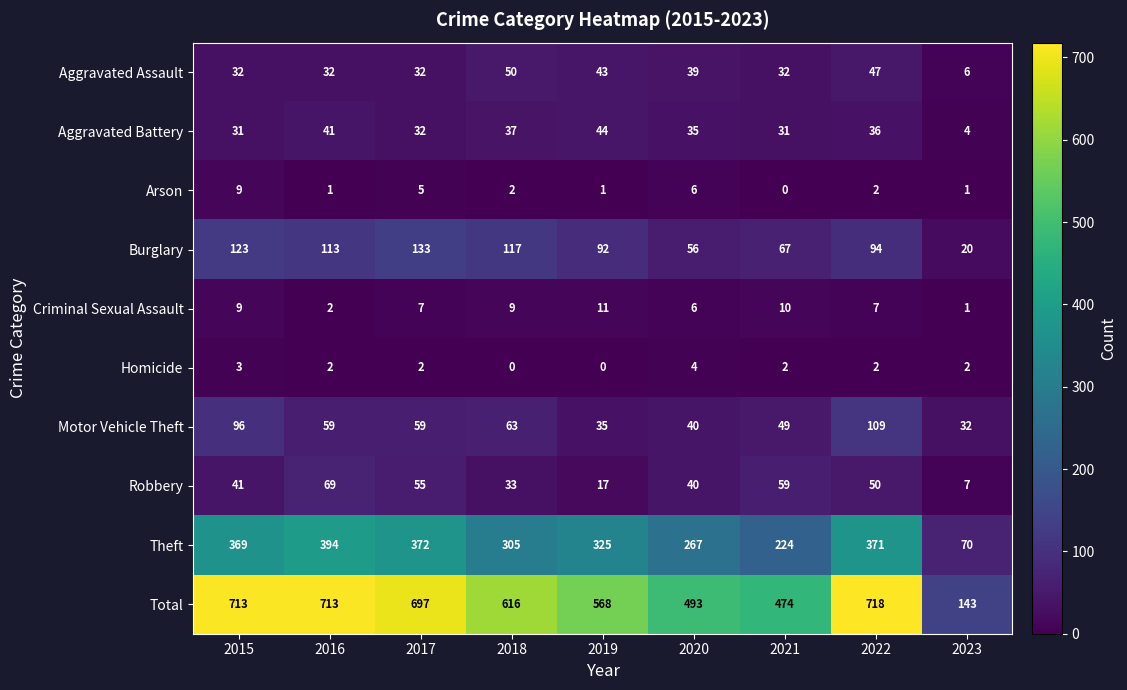

What is the sum of all Aggravated Battery values?

291